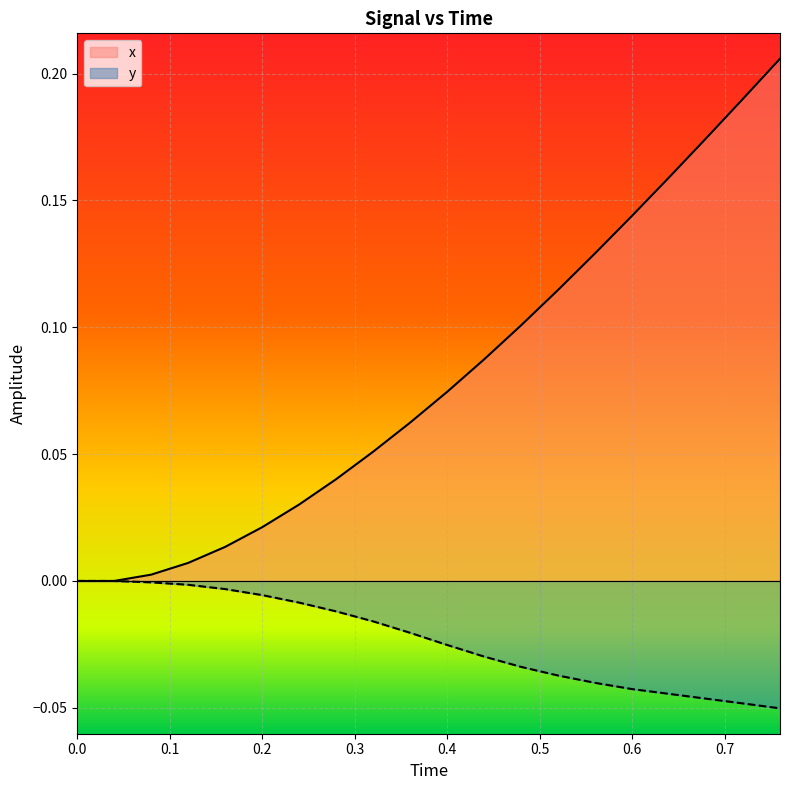

Which series has the largest range (max minus min)?

x